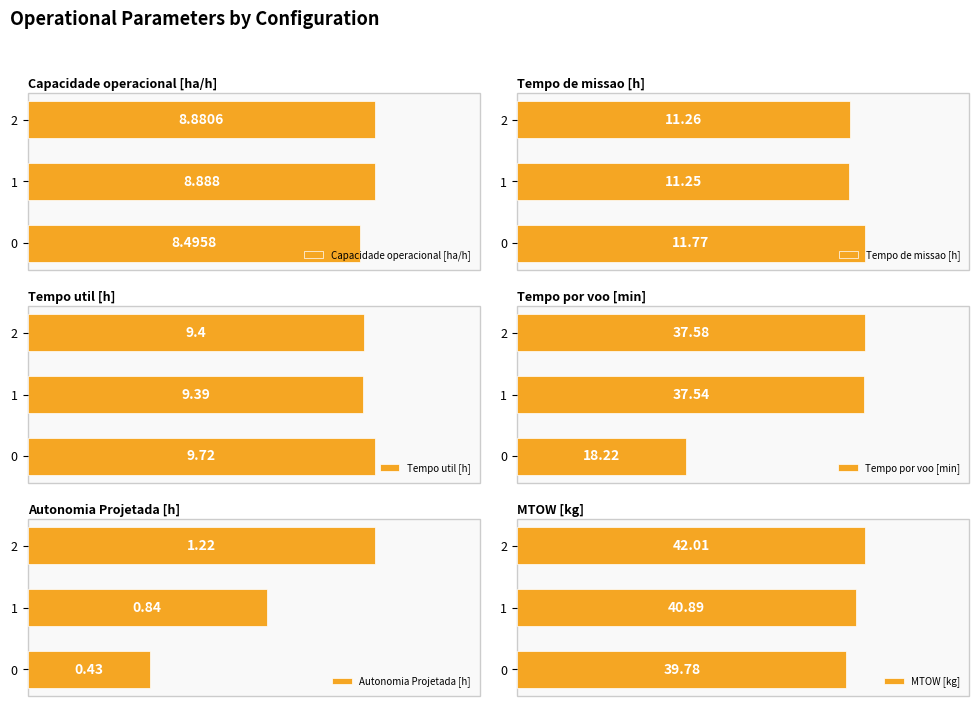

What is the value of the Tempo util [h] bar at the 2nd from the left?

9.4